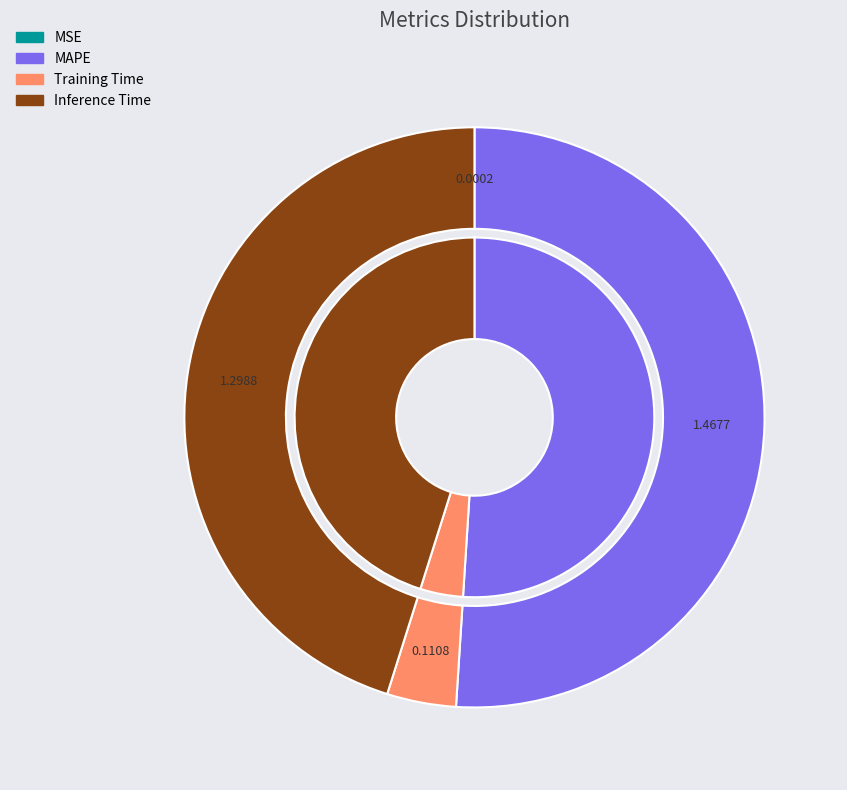

Count the number of slices in the pie.

4